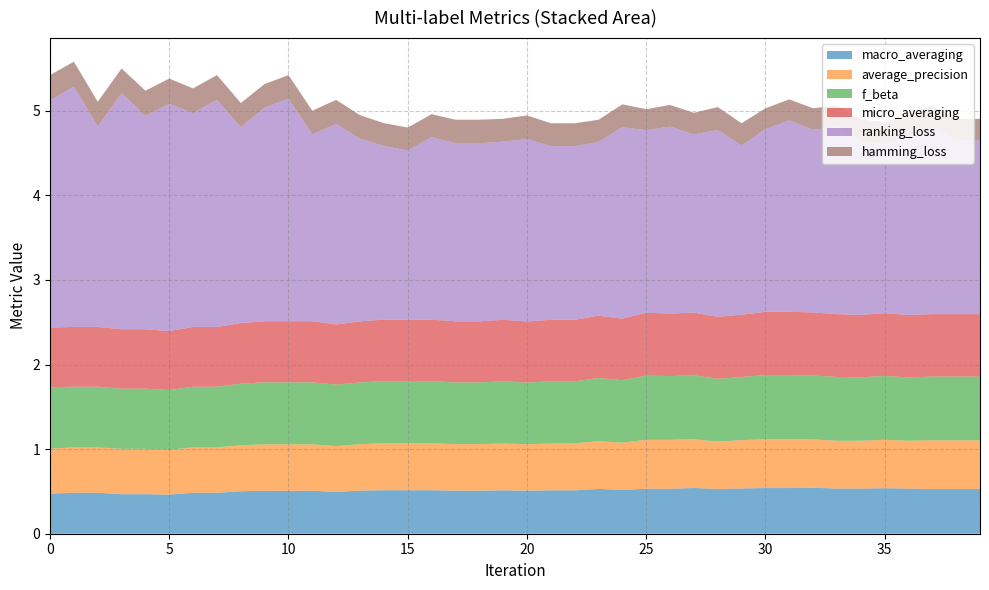

True or false: ranking_loss has more than 2 interior local peaks.

True